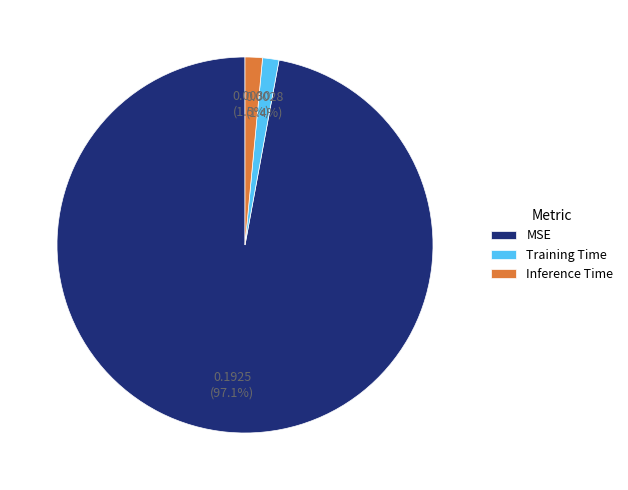

To the nearest percent, what is the difference between the Inference Time and MSE slice percentages?

96%